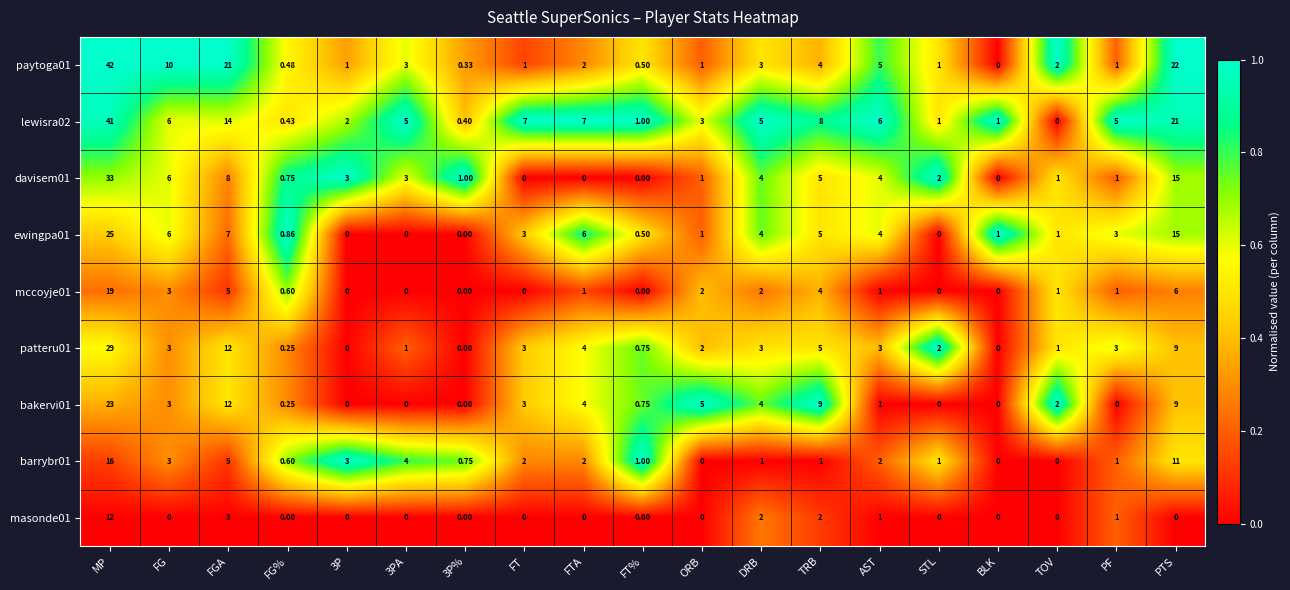

Which series has the largest total across all categories?

lewisra02